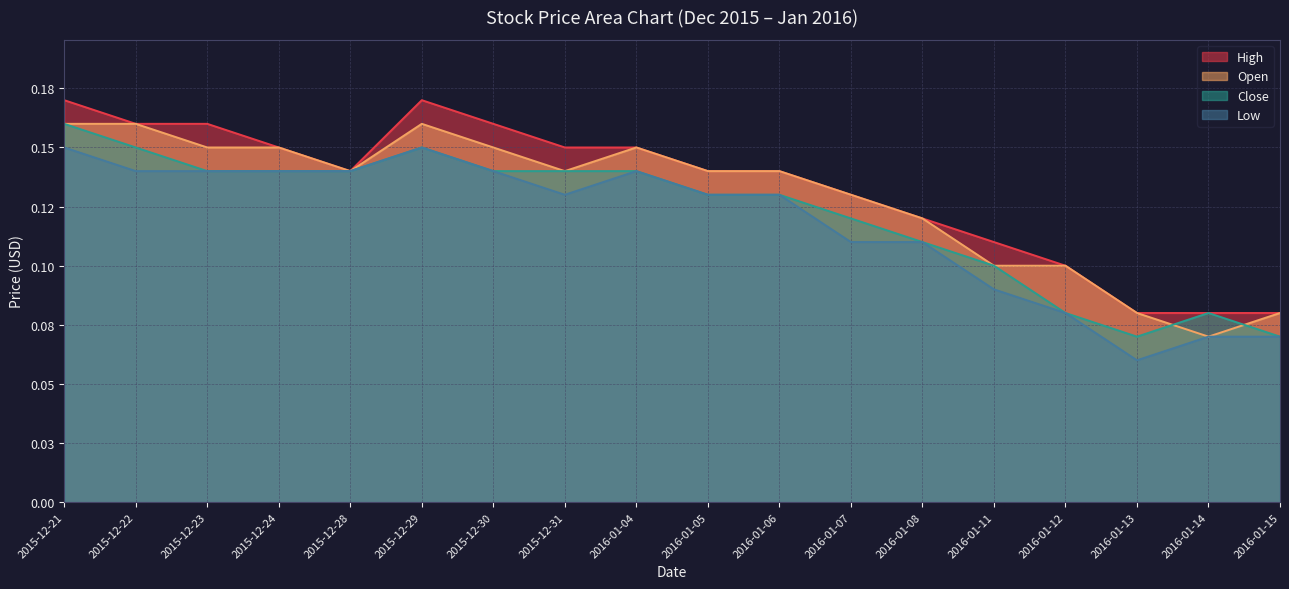

Count the number of categories in the chart.

18